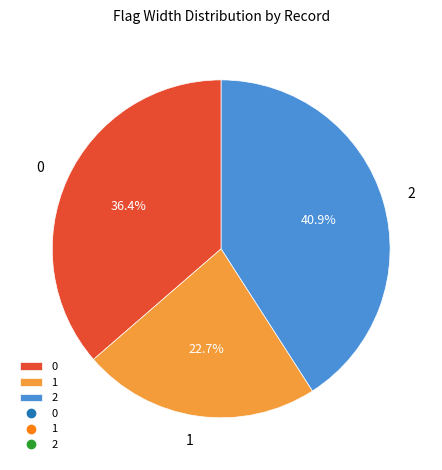

Count the number of slices in the pie.

3